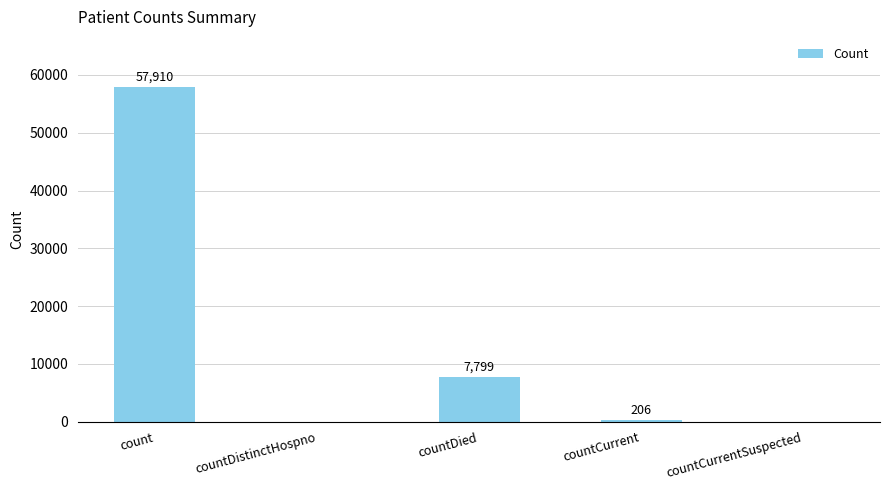

The chart shows a value of 0 at countCurrentSuspected. True or false?

True